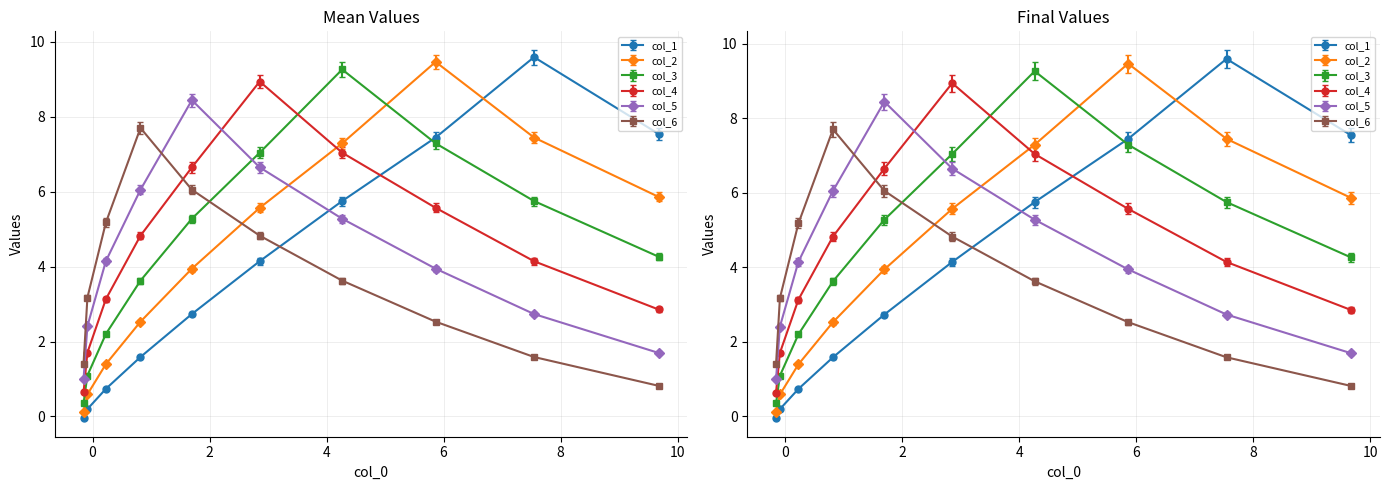

True or false: col_4 has more than 0 points higher than both neighbors.

True